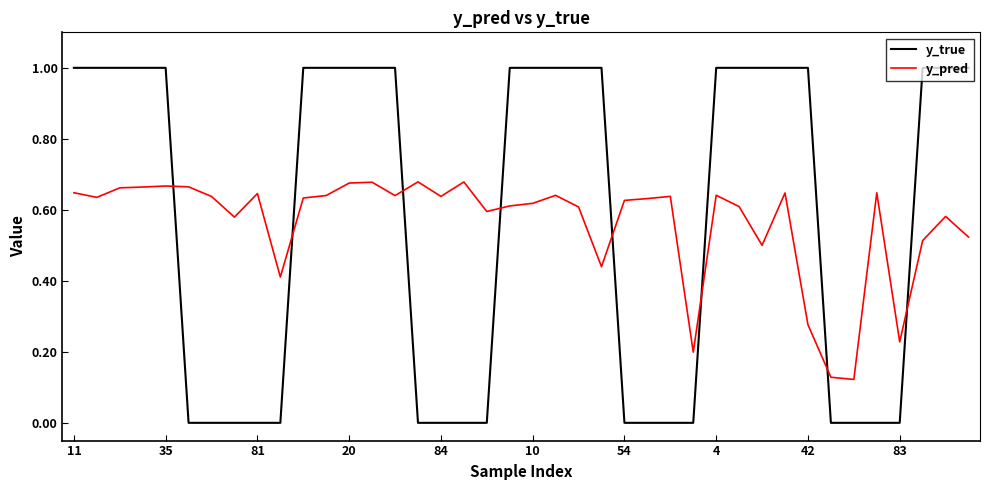

How many lines are shown in the chart?

2